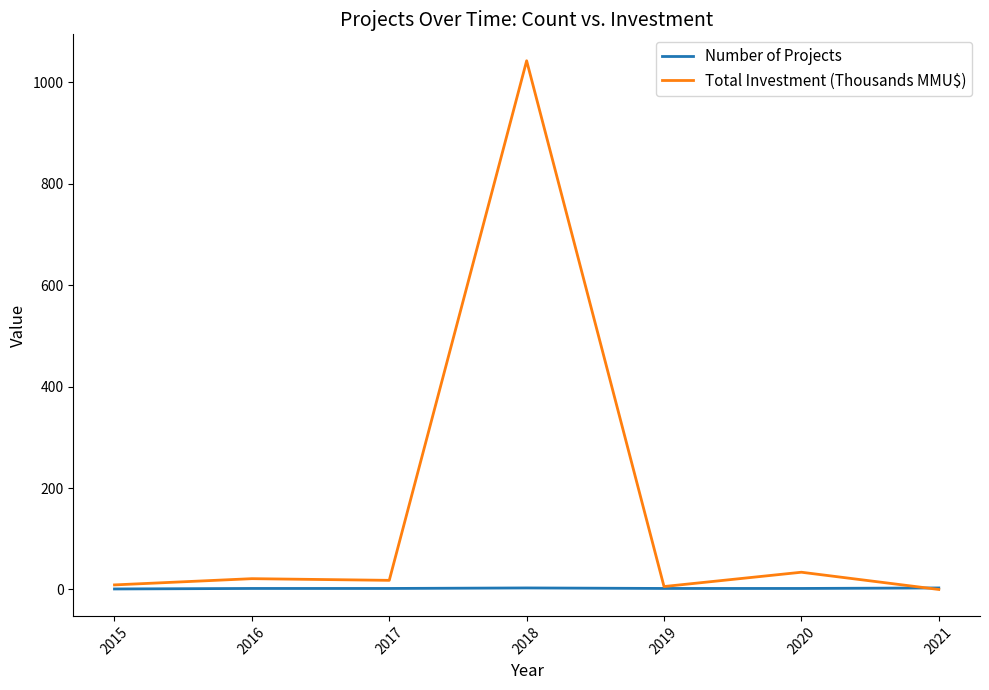

What is the maximum value for Number of Projects?

3.0